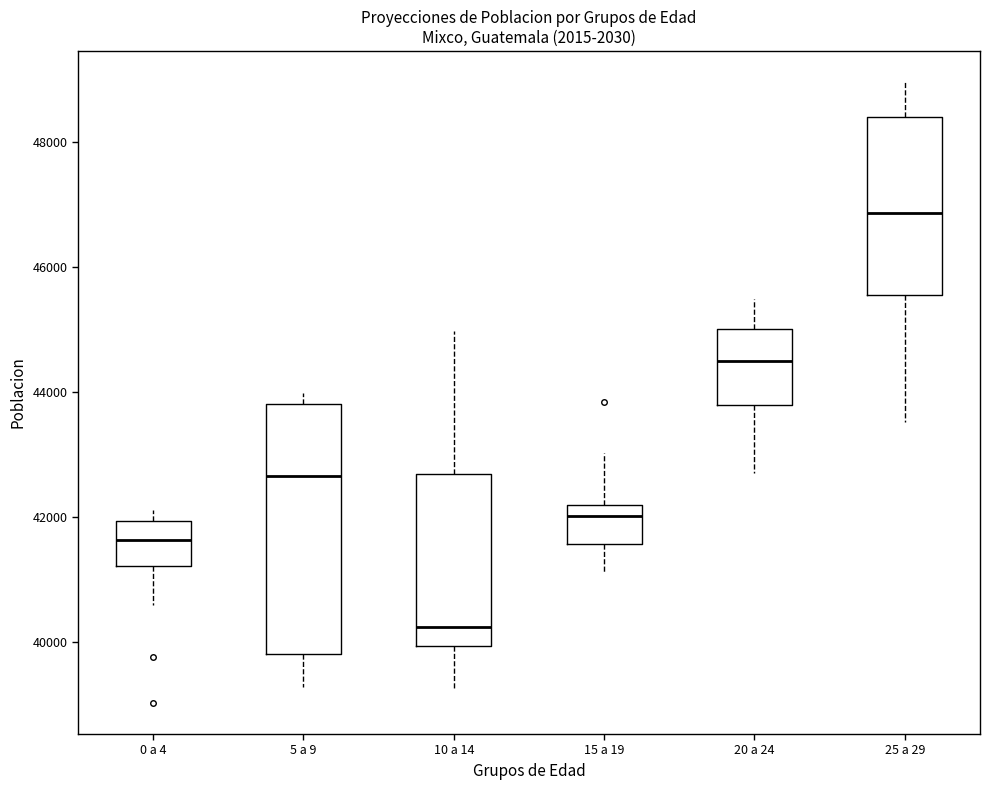

Reading left to right, transcribe this box plot: for each box, give where its median line is, the range the box spans, and where its two whiskers end, as read against the y-axis. The values are not printed on the chart, so give them approximately, as read against the axis.

0 a 4: median 41600, box 41200 to 42000, whiskers 40600 to 42200
5 a 9: median 42600, box 39800 to 43800, whiskers 39200 to 44000
10 a 14: median 40200, box 40000 to 42600, whiskers 39200 to 45000
15 a 19: median 42000, box 41600 to 42200, whiskers 41200 to 43000
20 a 24: median 44600, box 43800 to 45000, whiskers 42800 to 45400
25 a 29: median 46800, box 45600 to 48400, whiskers 43600 to 49000